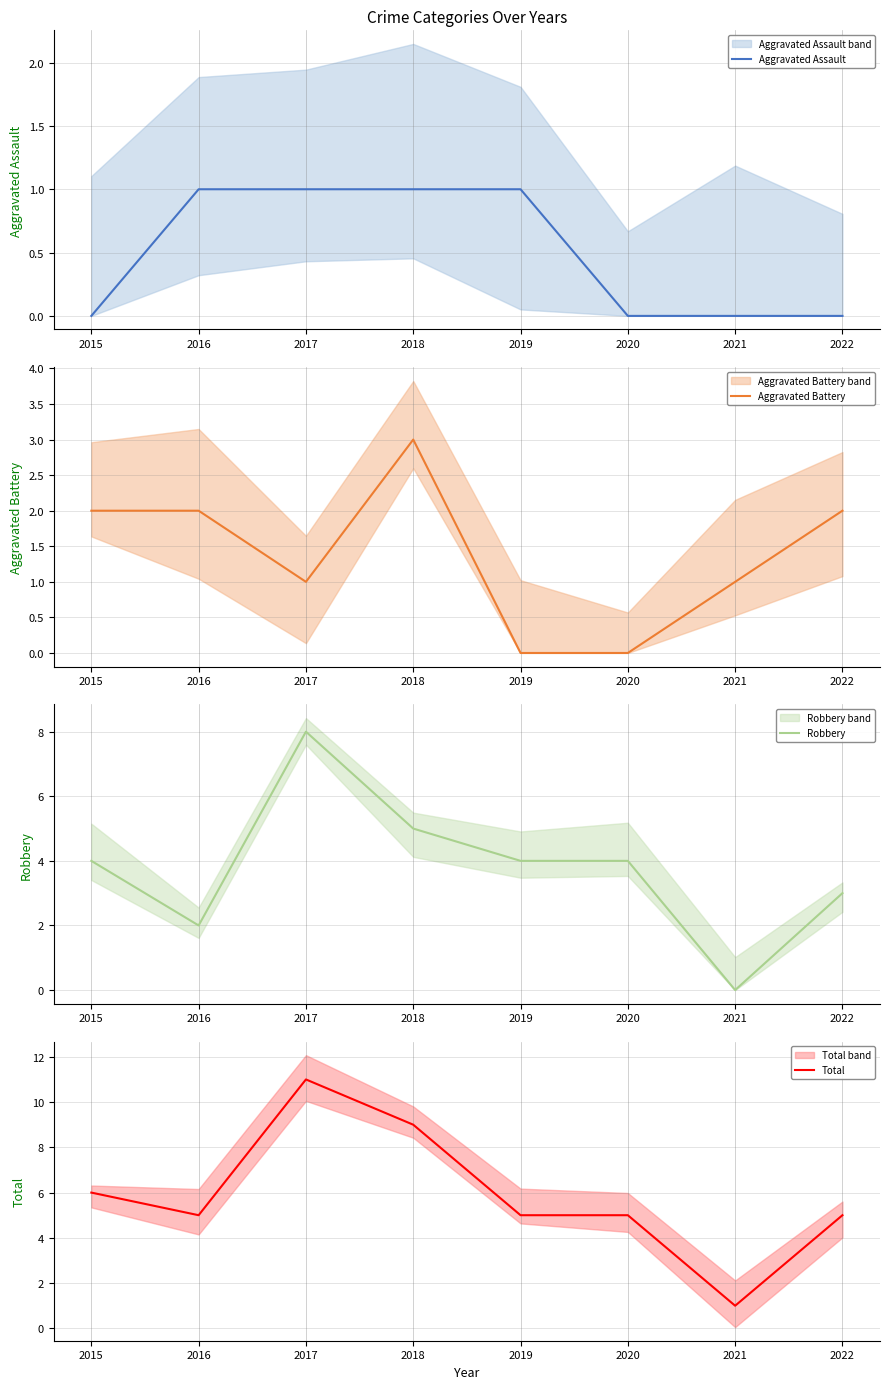

What is the difference between the second highest and second lowest values in the Total series?

4